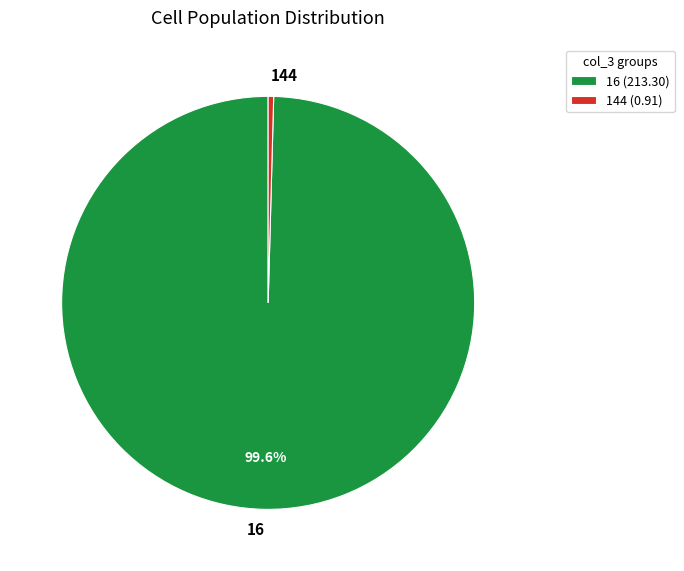

Do 16 and 144 together represent more than half of the pie?

Yes